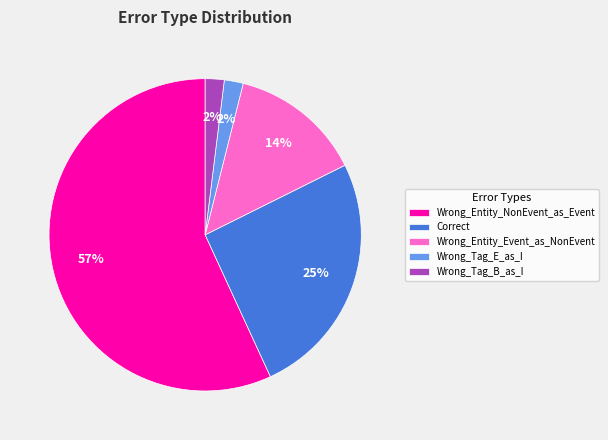

Combined, do Wrong_Tag_E_as_I and Wrong_Entity_Event_as_NonEvent account for over 50%?

No